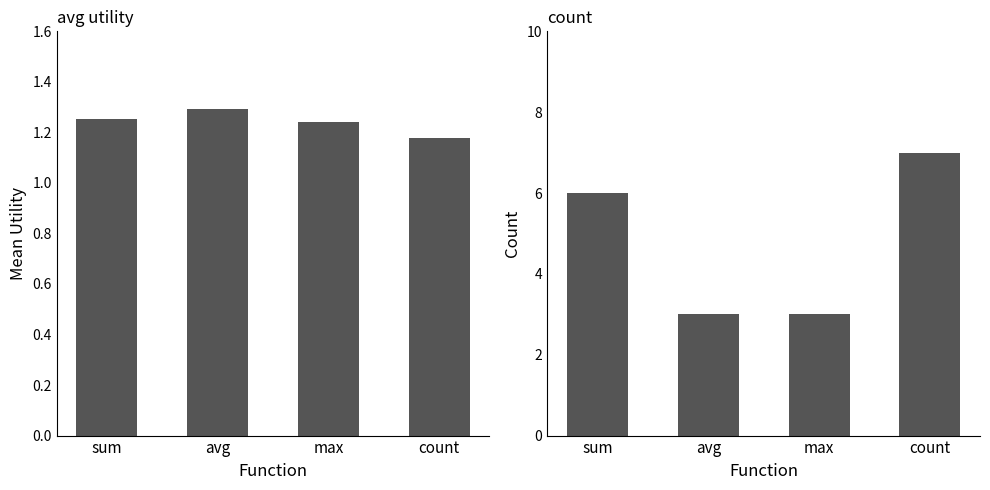

Is it true that avg utility equals 1.2 at count?

True